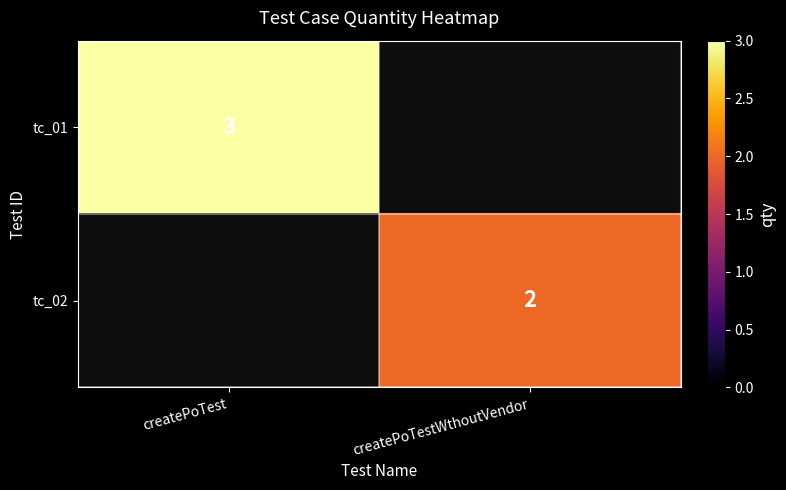

What is the greatest value displayed?

3.0